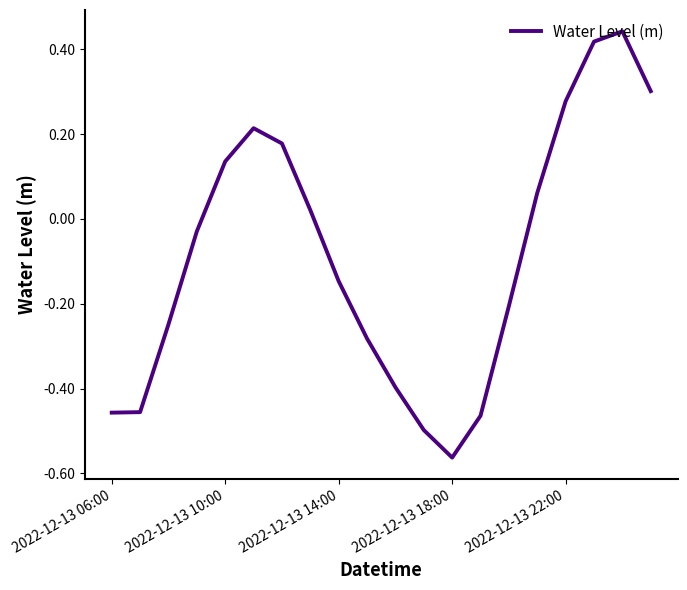

What is the difference between the maximum and minimum values?

1.0